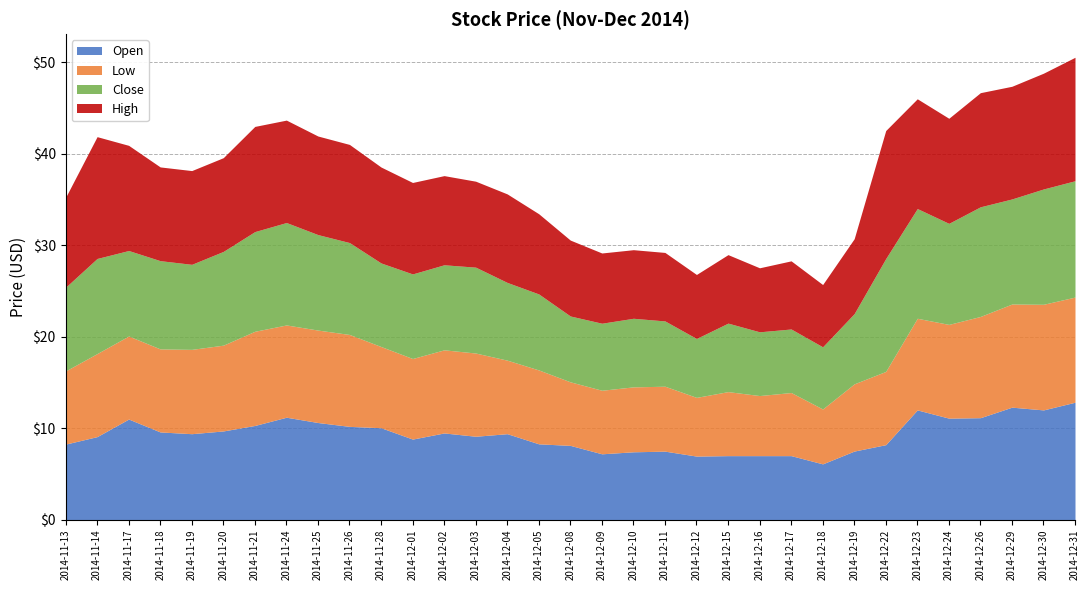

Which category has the lowest value across all series?

2014-12-18